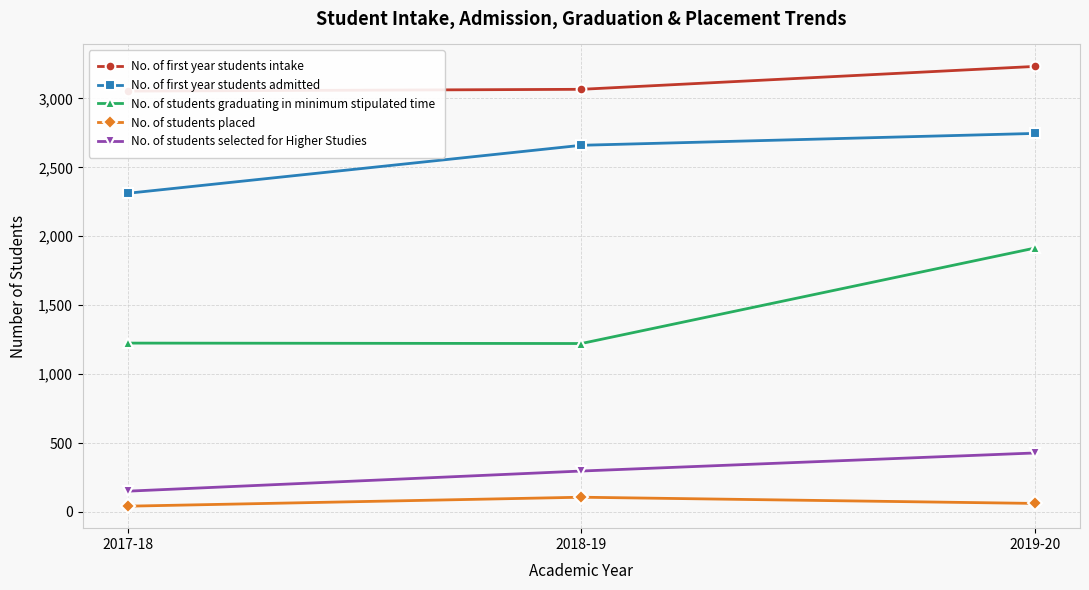

At 2019-20, list the series in order from smallest to largest.

No. of students placed, No. of students selected for Higher Studies, No. of students graduating in minimum stipulated time, No. of first year students admitted, No. of first year students intake